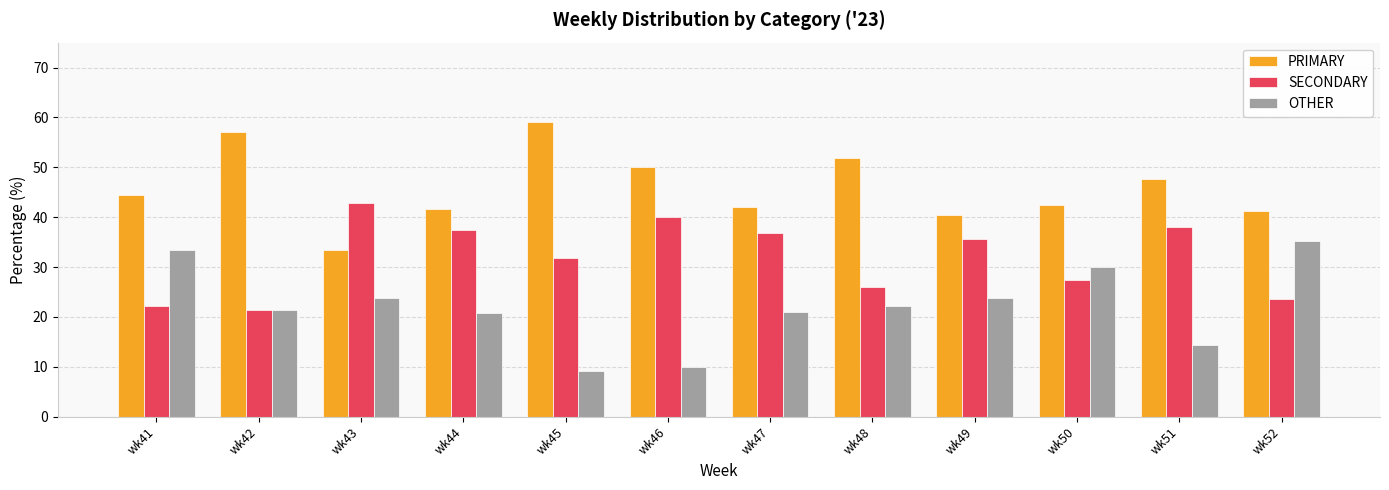

The OTHER series shows 23.8 at wk49. True or false?

True